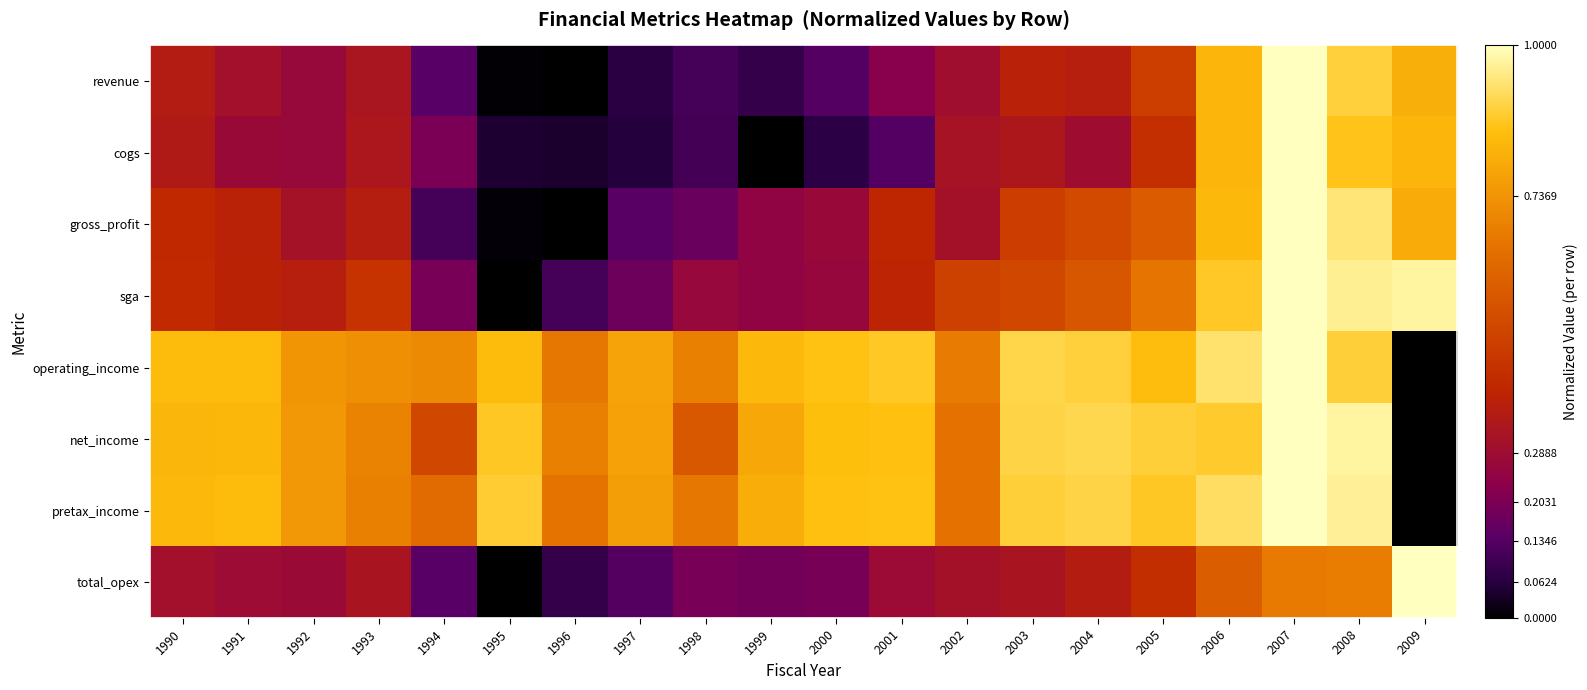

At how many categories does at least one series exceed 0?

20